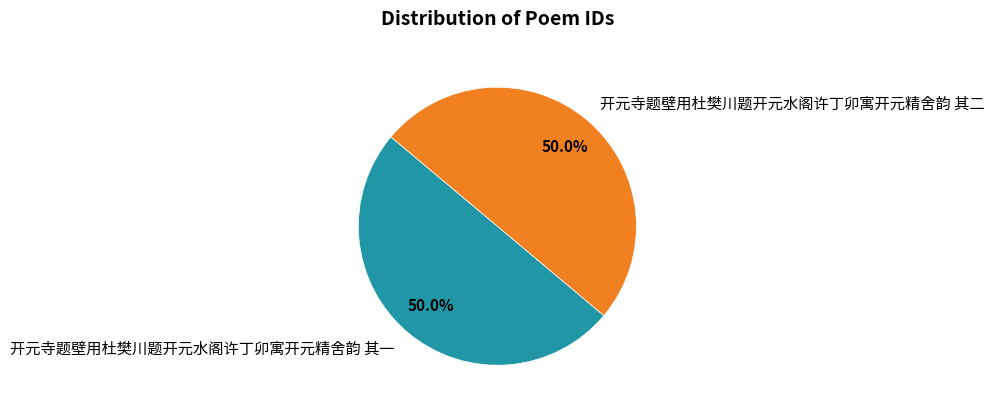

How much of the chart is everything except 开元寺题壁用杜樊川题开元水阁许丁卯寓开元精舍韵 其一?

50.0%